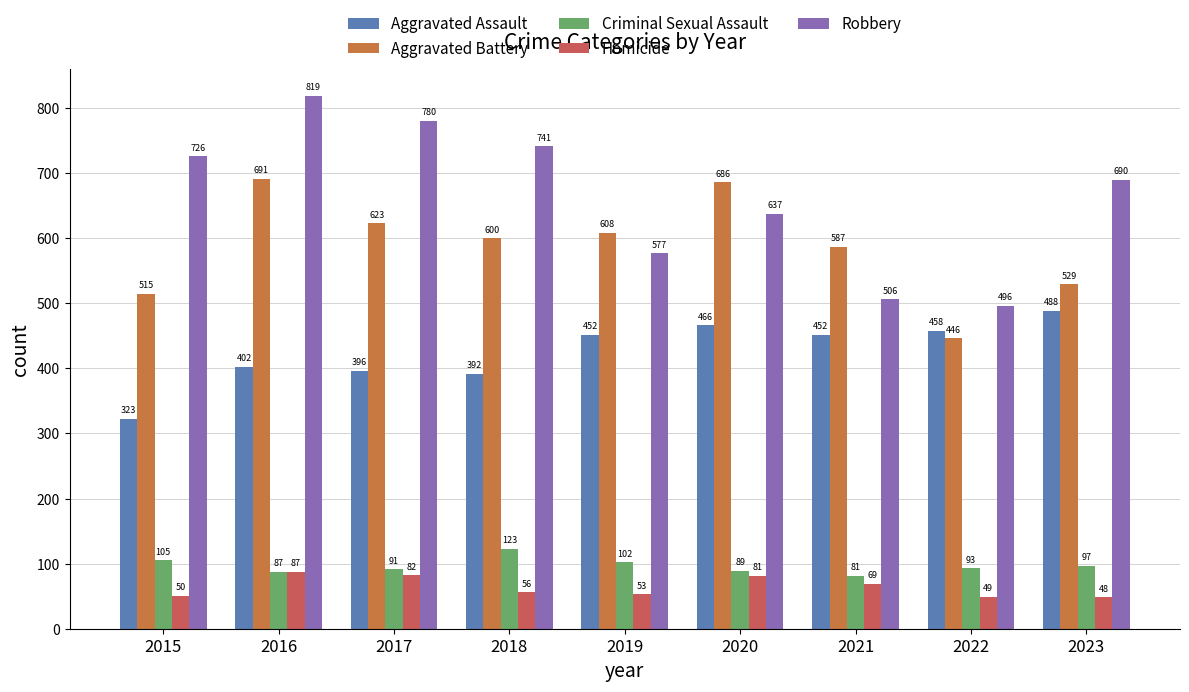

Which series has the widest spread of values?

Robbery